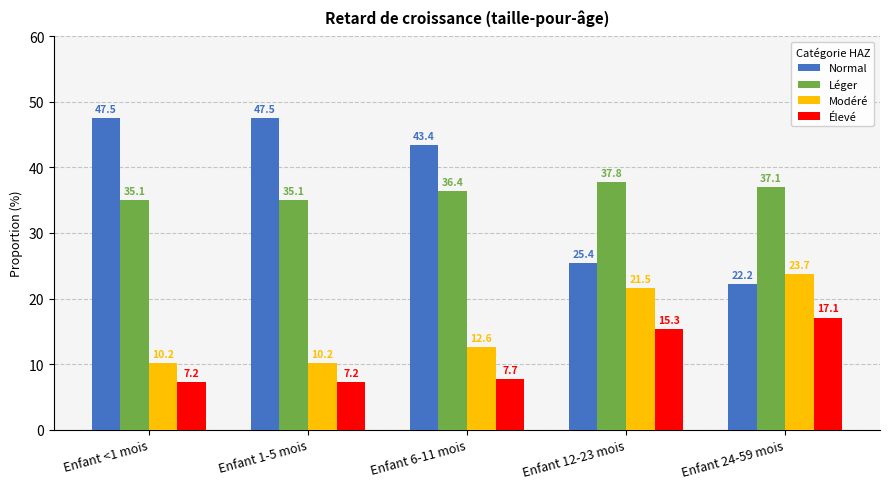

How many groups of bars are there?

5